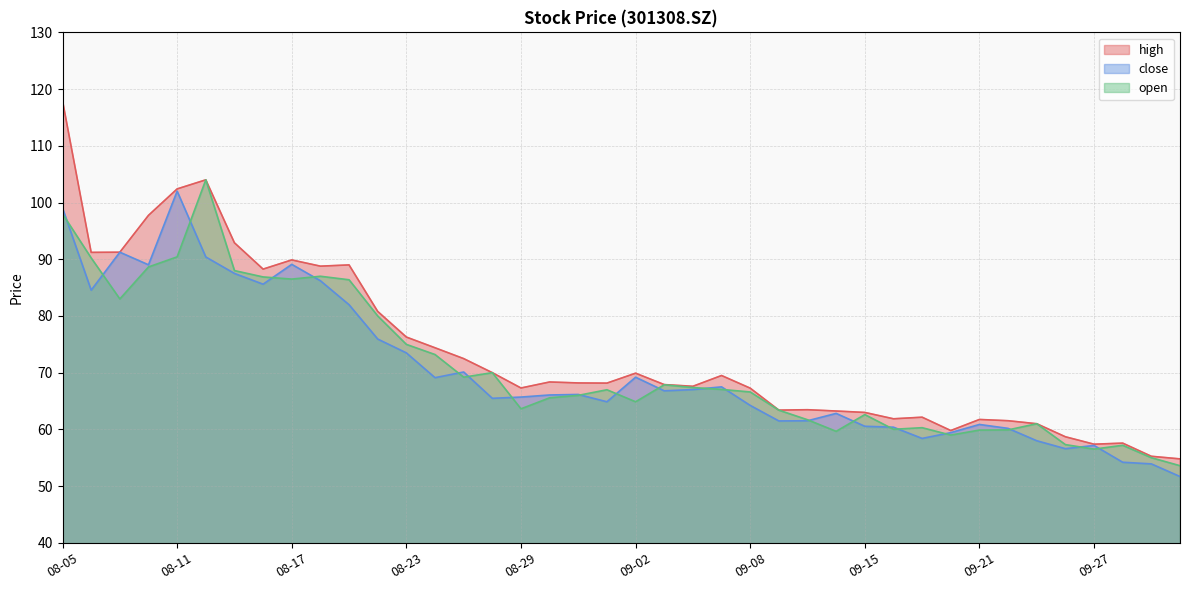

How many lines are shown in the chart?

3